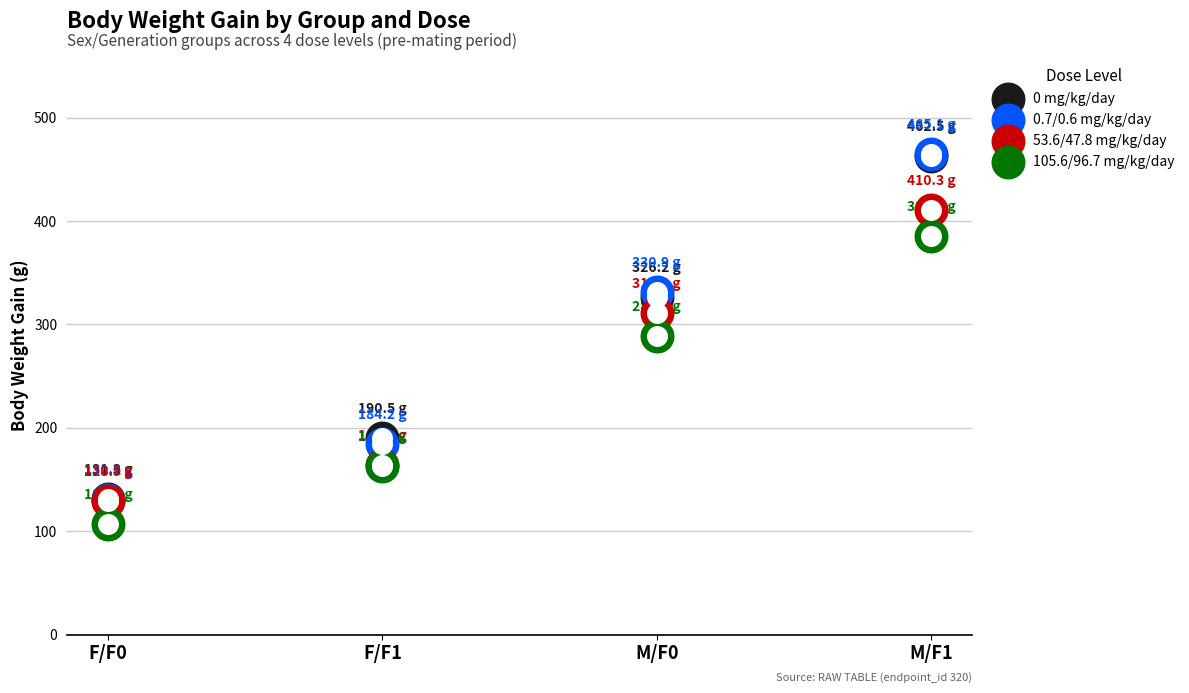

Which series has the largest total across all categories?

0 mg/kg/day